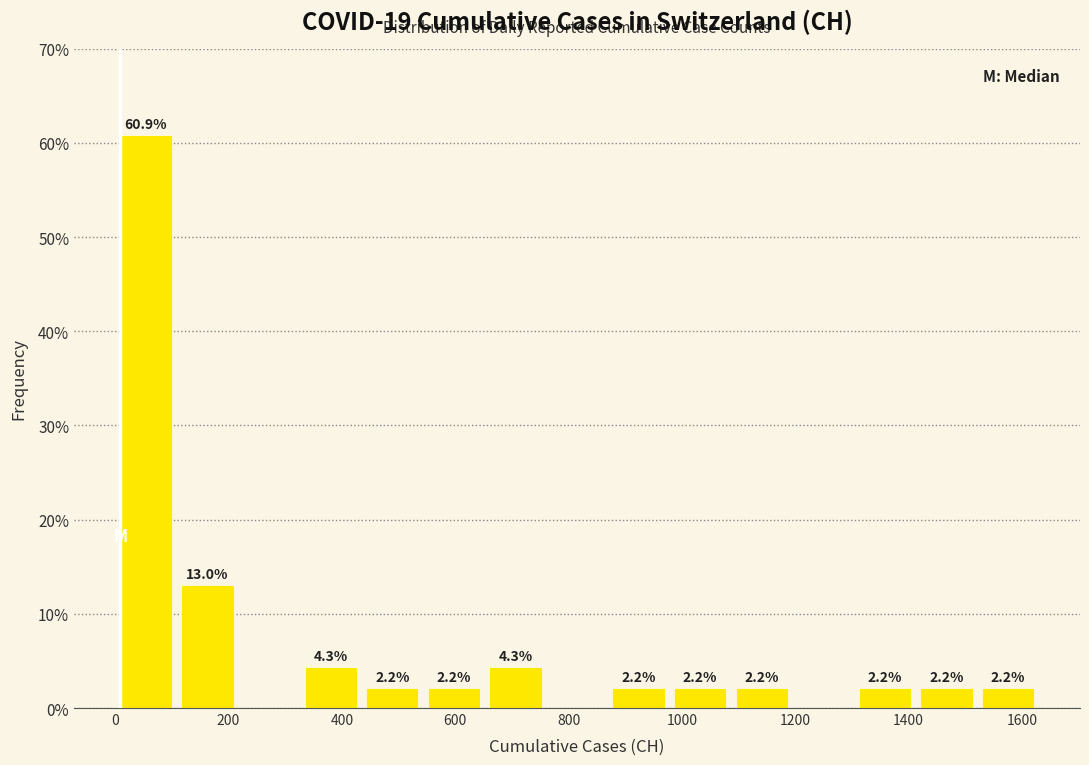

Which range on the x-axis has the tallest bar?

0 to 100